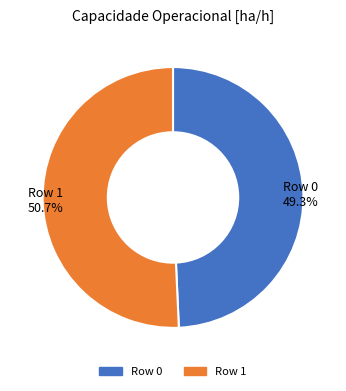

What percentage is NOT represented by Row 1?

49.3%